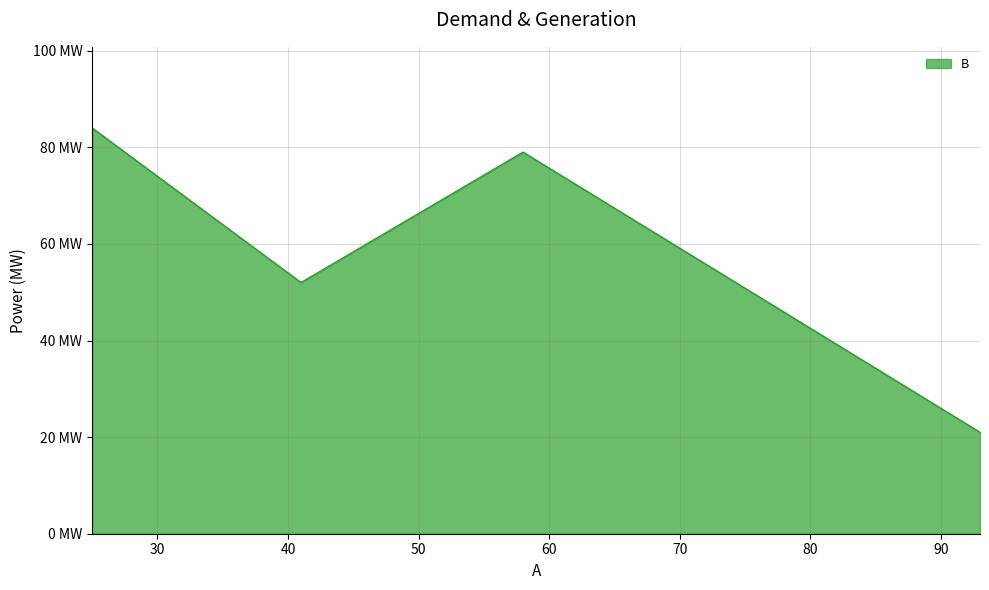

True or false: the data has more than 2 interior local peaks.

False